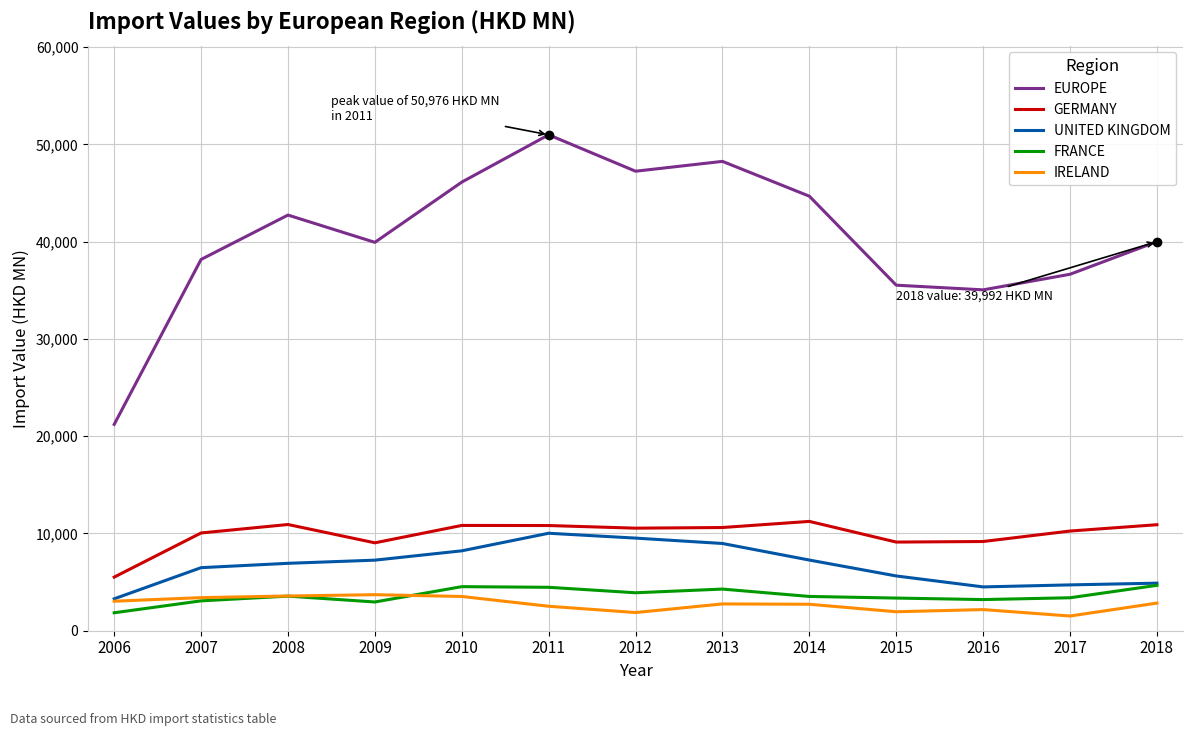

What is the average value of the IRELAND series?

2735.6